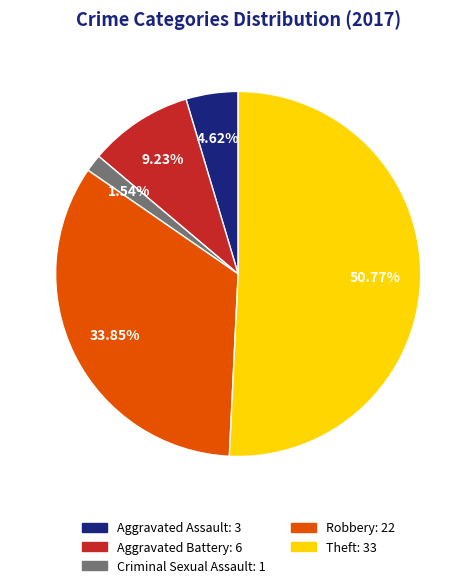

Does any single category account for the majority?

Yes